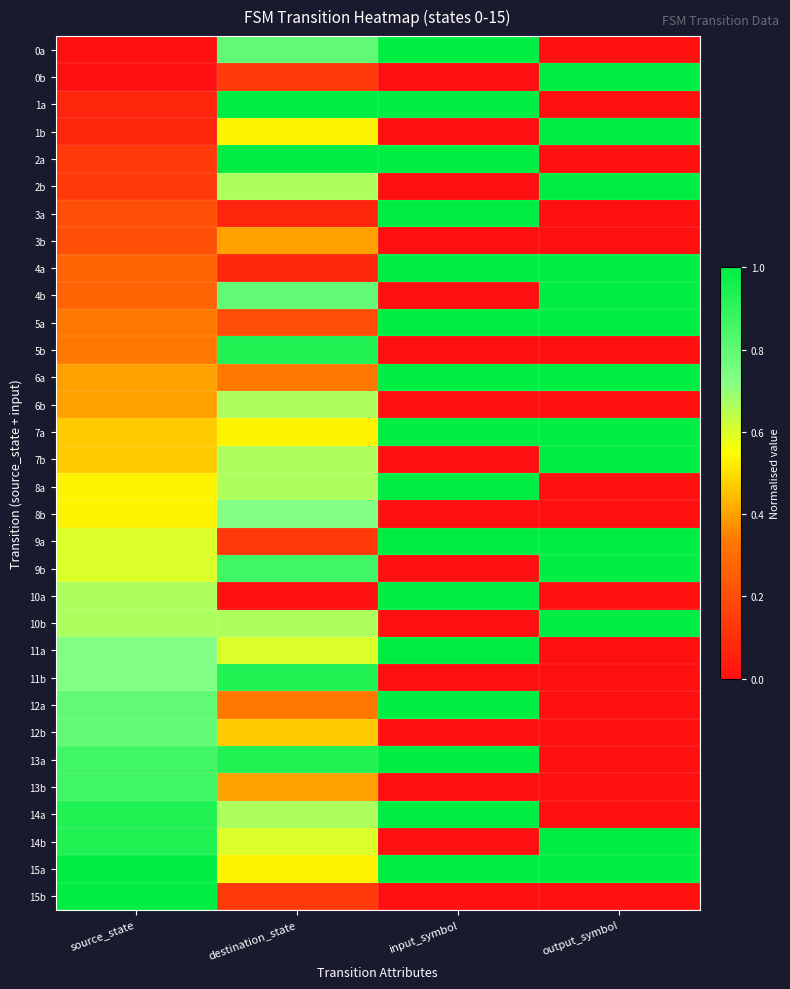

Rank the series by their maximum value, from highest to lowest.

0a, 0b, 1a, 1b, 2a, 2b, 3a, 4a, 4b, 5a, 6a, 7a, 7b, 8a, 9a, 9b, 10a, 10b, 11a, 12a, 13a, 14a, 14b, 15a, 15b, 5b, 11b, 13b, 12b, 8b, 6b, 3b